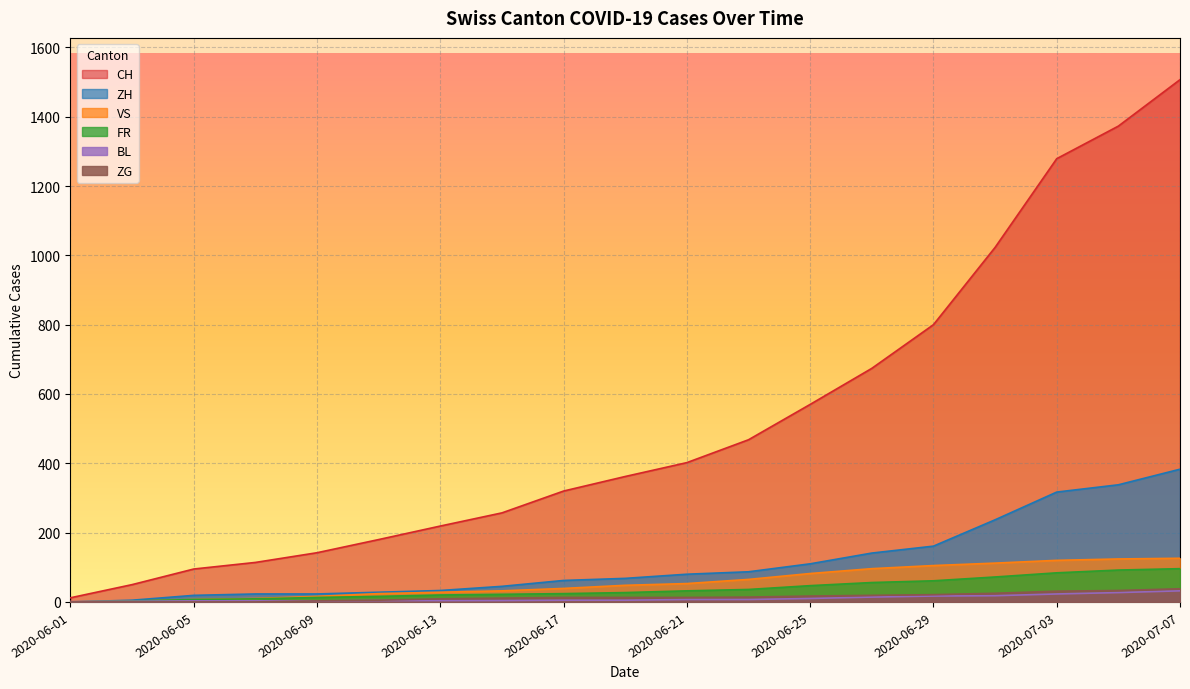

Which category has the lowest value in the ZH series?

2020-06-01